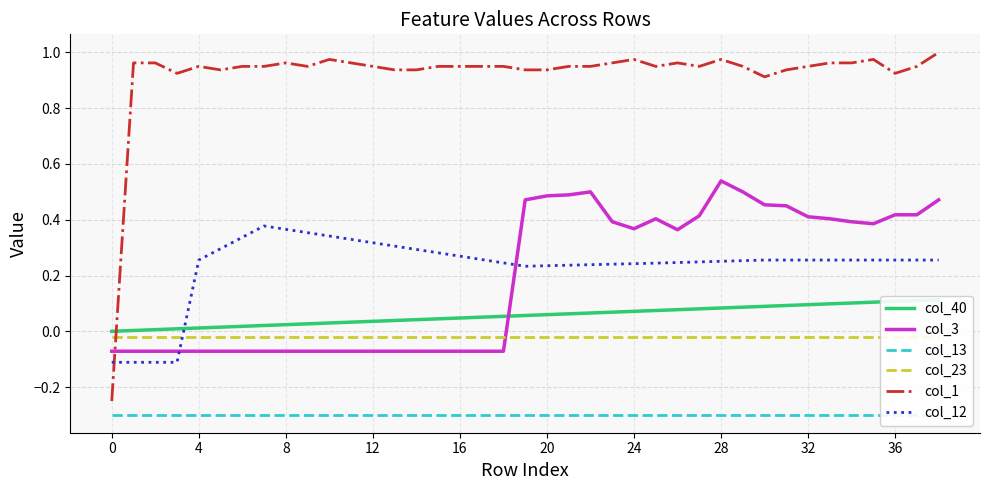

Which series ends up on top after the final intersection of col_3 and col_1?

col_1